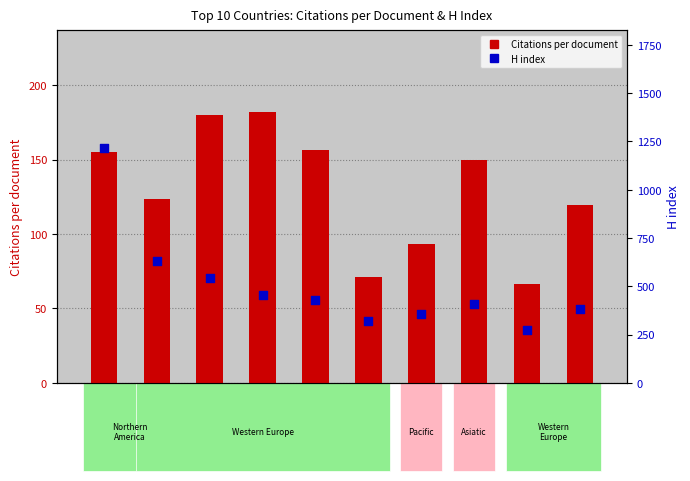

Which series has the largest Y range (max minus min)?

H index